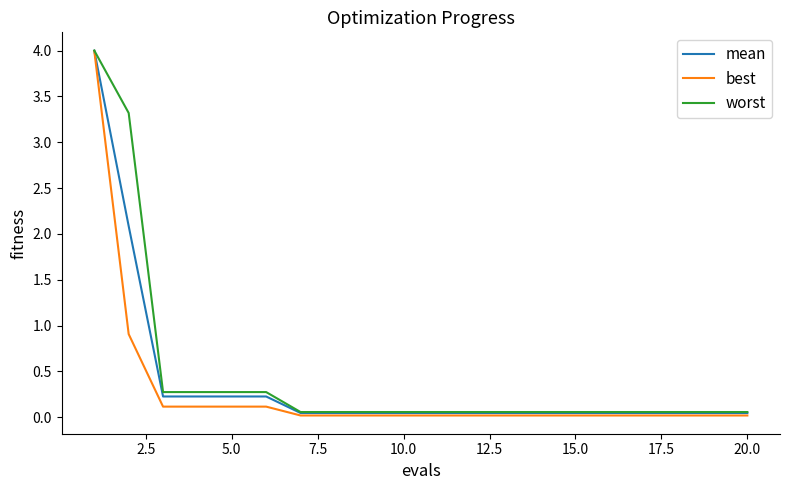

What is the maximum value for best?

4.0